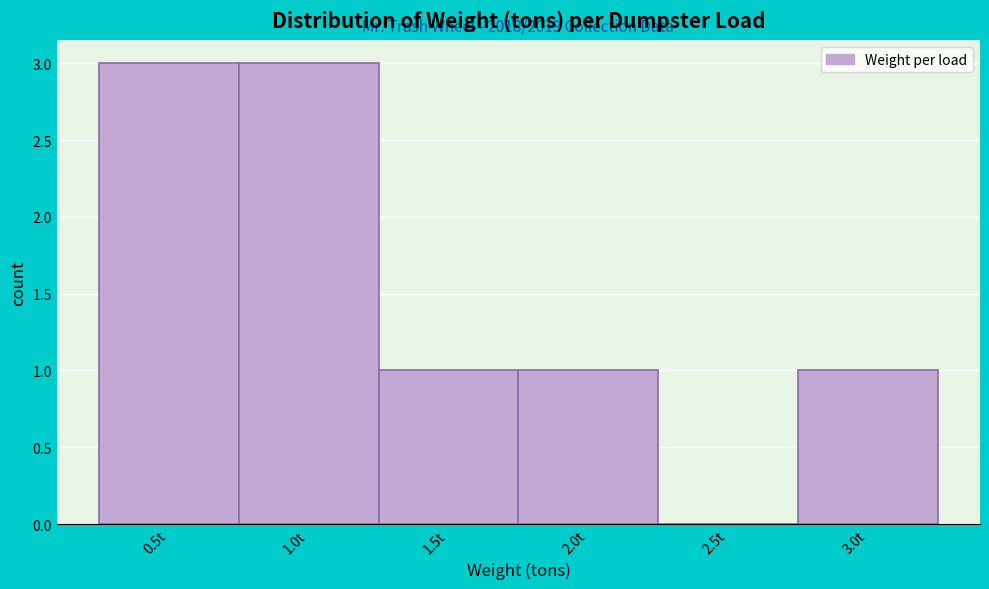

Reading left to right, list all the values displayed in this chart.

0.5t=3	1.0t=3	1.5t=1	2.0t=1	2.5t=0	3.0t=1